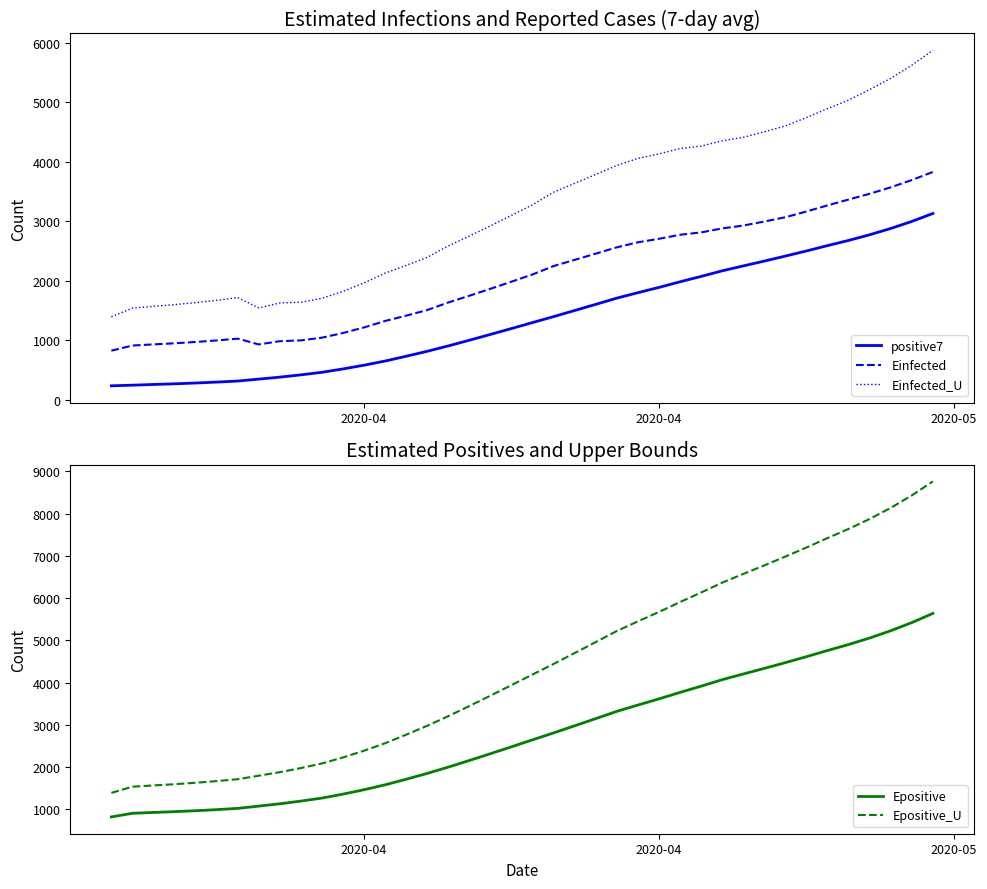

At how many categories does at least one series exceed 2717?

26